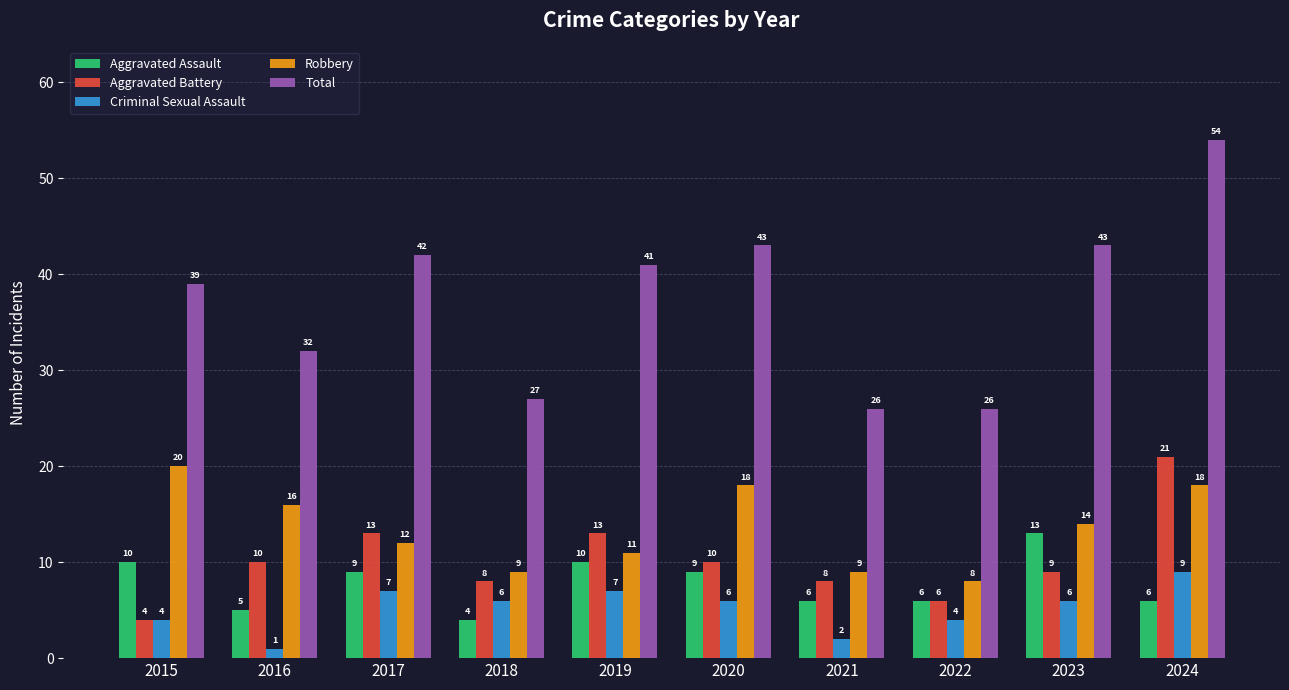

Is it true that Aggravated Assault equals 9 at 2020?

True